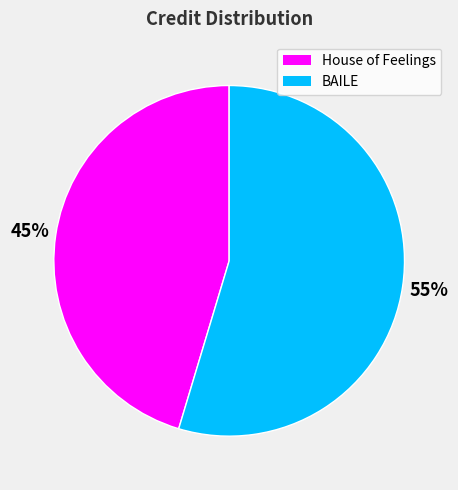

Approximately how many times larger is the value at BAILE compared to House of Feelings?

1.2